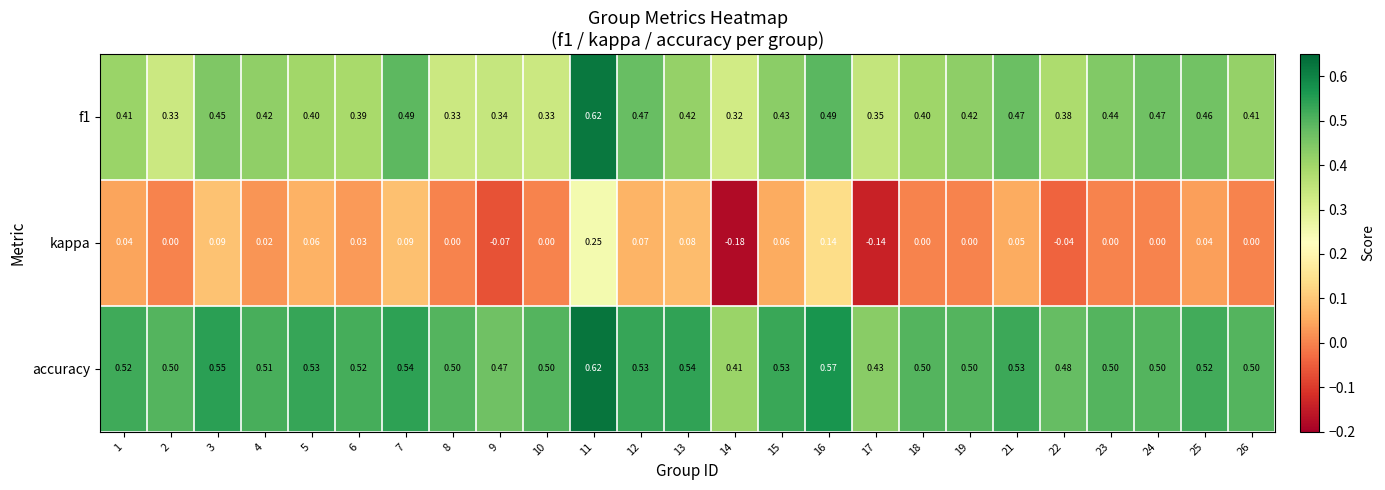

Which series has the largest total across all categories?

accuracy